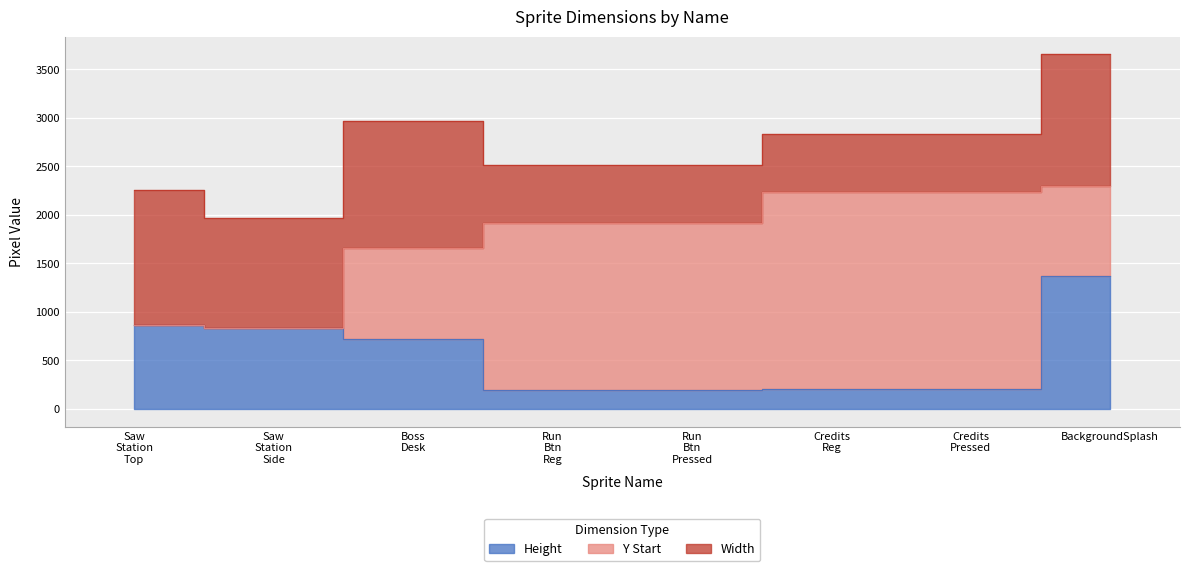

Rank the series by their maximum value, from lowest to highest.

Height, Width, Y Start